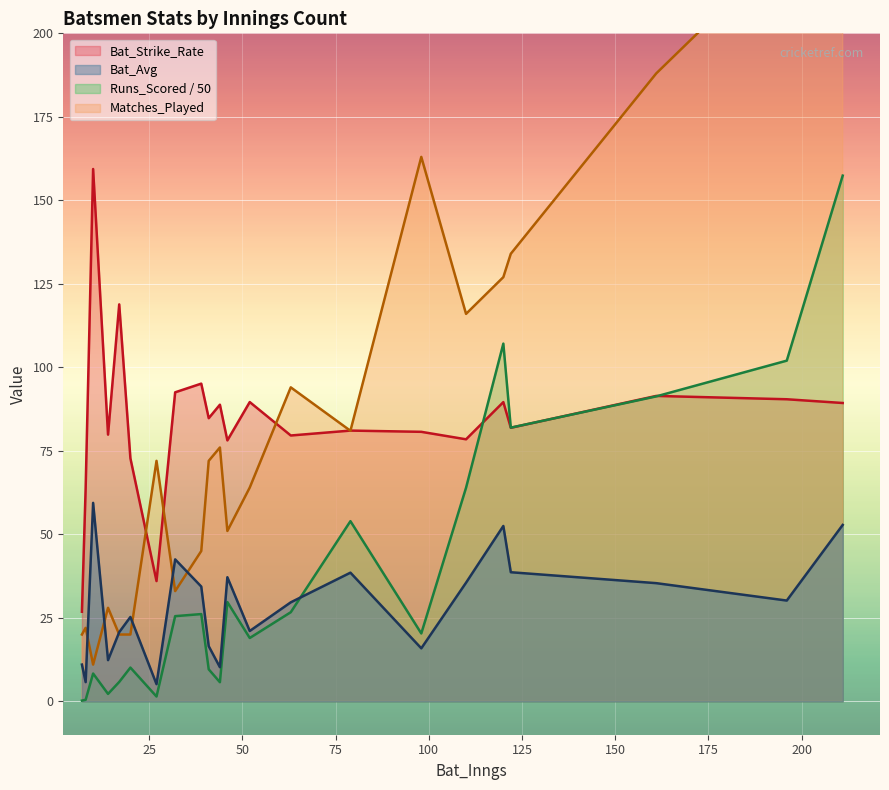

Is the value of Bat_Avg at 3 greater than the value of Bat_Strike_Rate at 10?

No